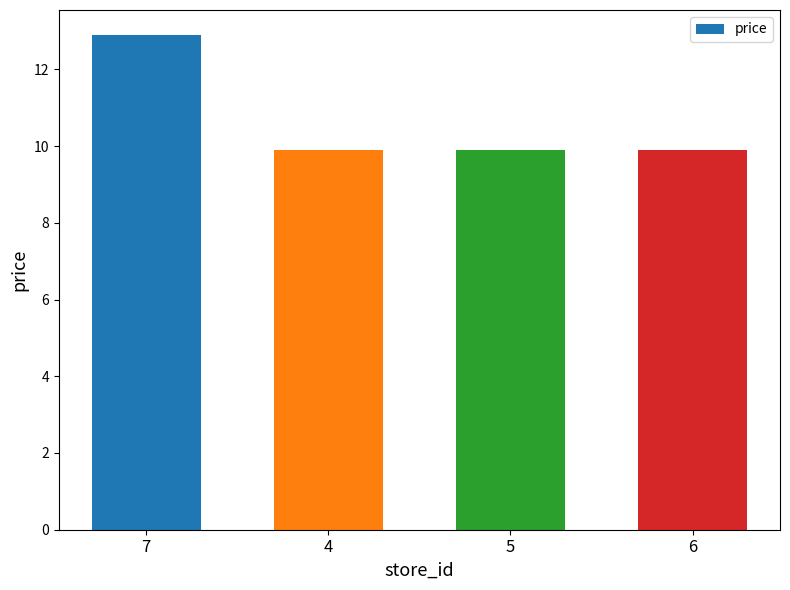

Which category has the highest value across all series?

7